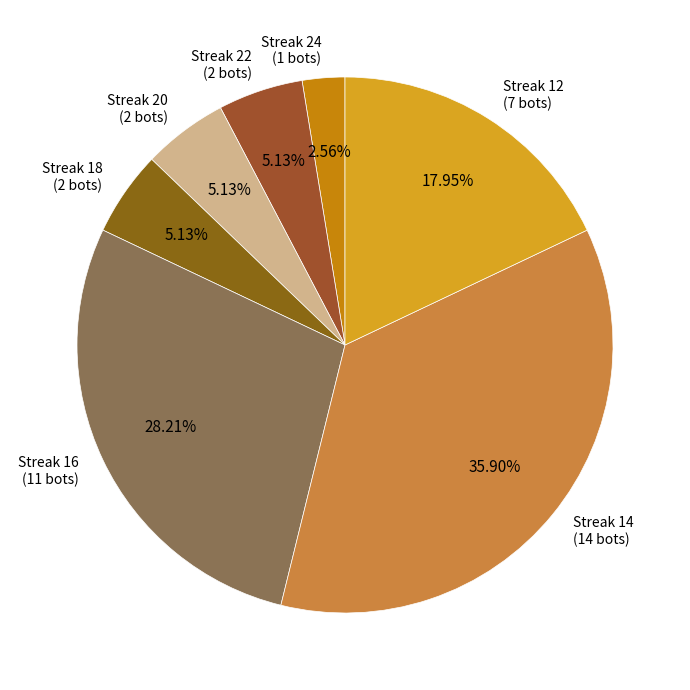

Is the sum of Streak 14 (14 bots) and Streak 20 (2 bots) greater than half?

No